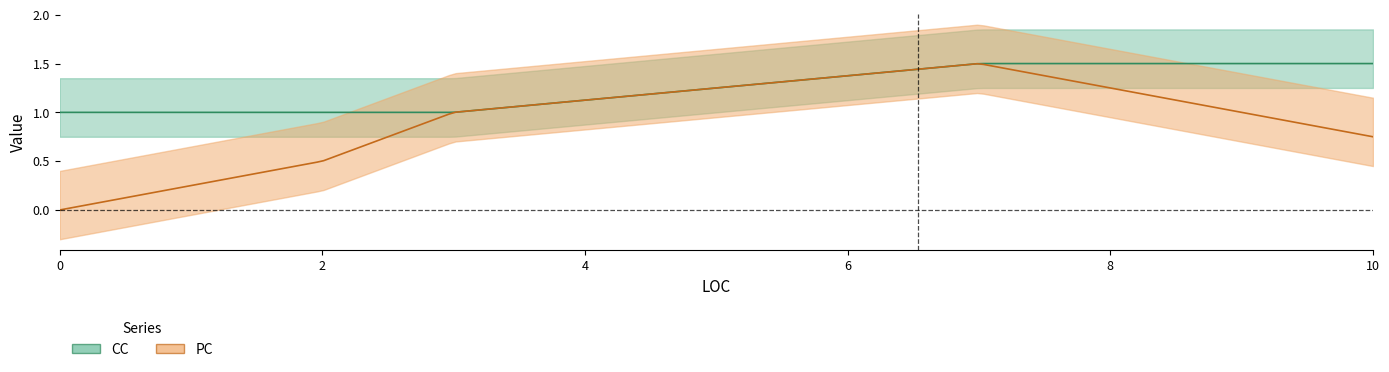

How many data points in PC are above 1?

1